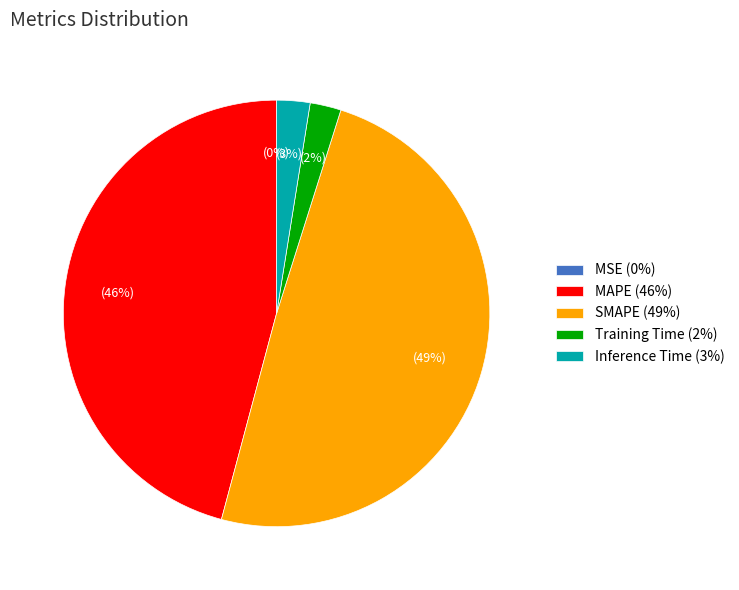

To the nearest percent, what percentage of the pie is SMAPE (49%)?

49%